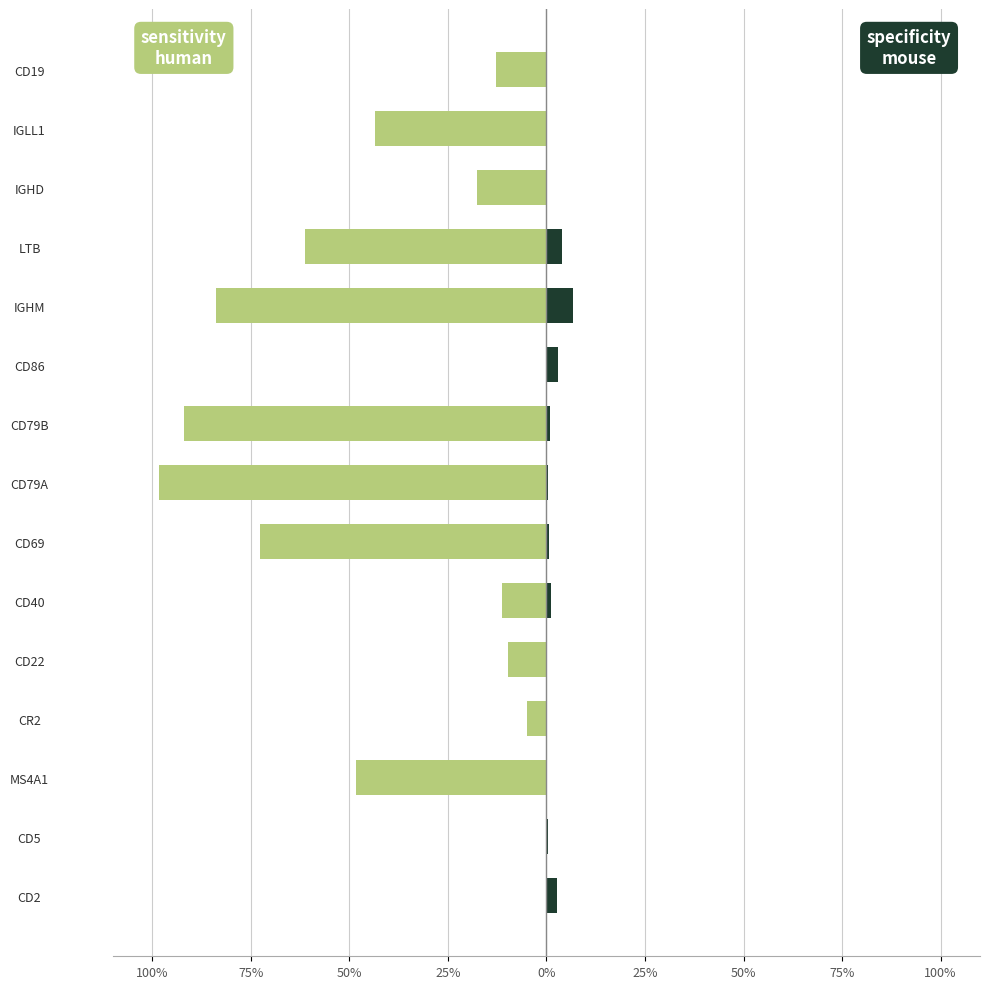

What is the difference between the second highest and minimum values in the sensitivity_human series?

1.0